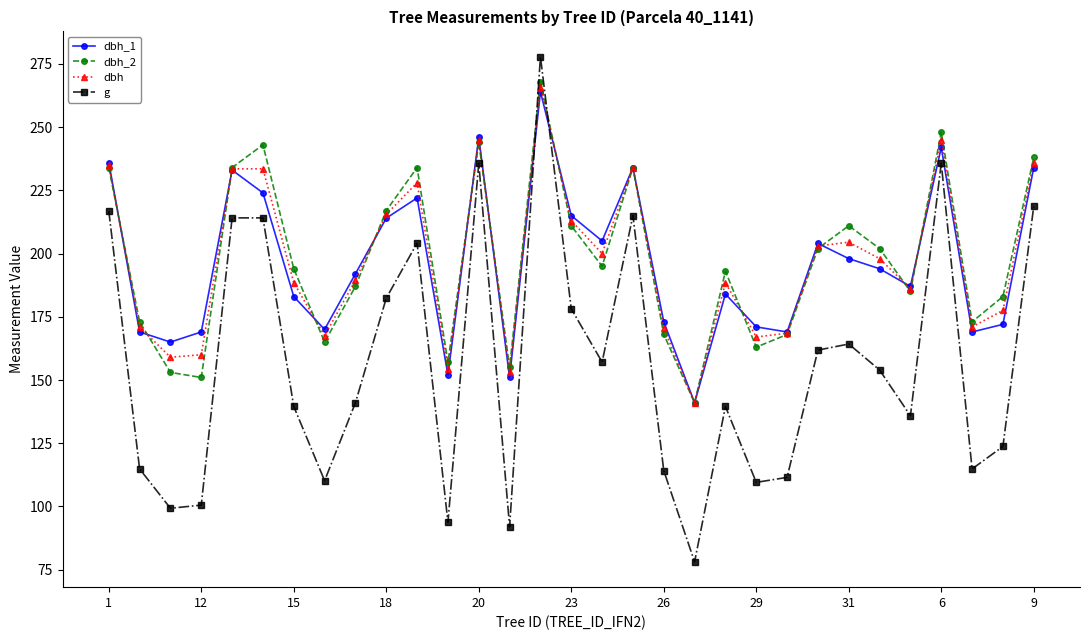

At how many categories does at least one series exceed 129?

31